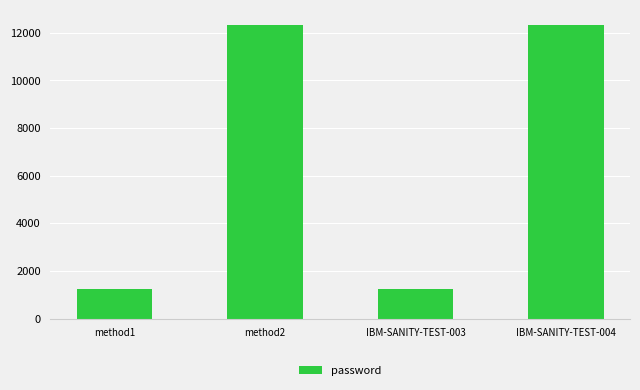

What is the greatest value displayed?

12345